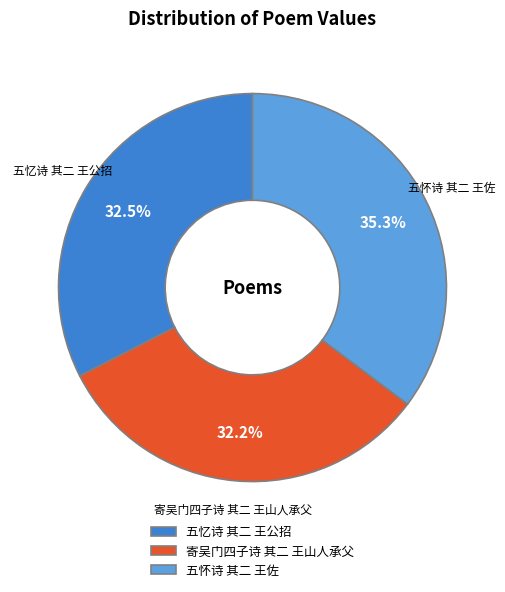

What is the largest slice in the pie chart?

五怀诗 其二 王佐